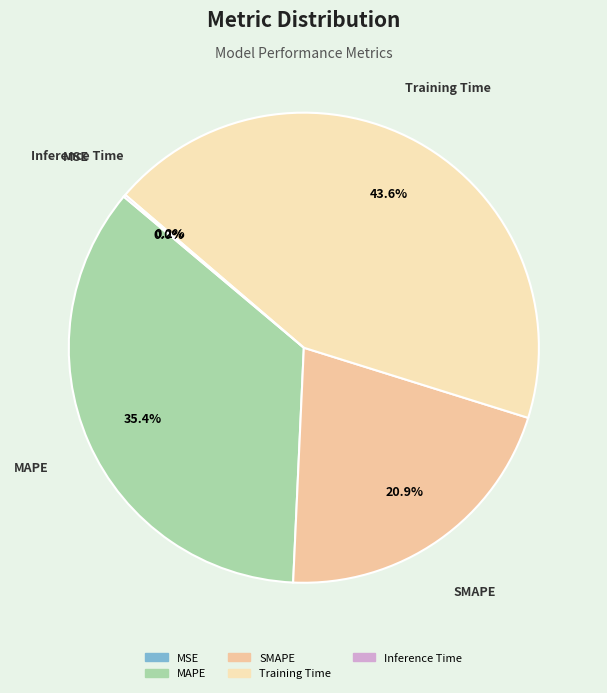

What percentage do MAPE and Training Time together represent?

78.9%